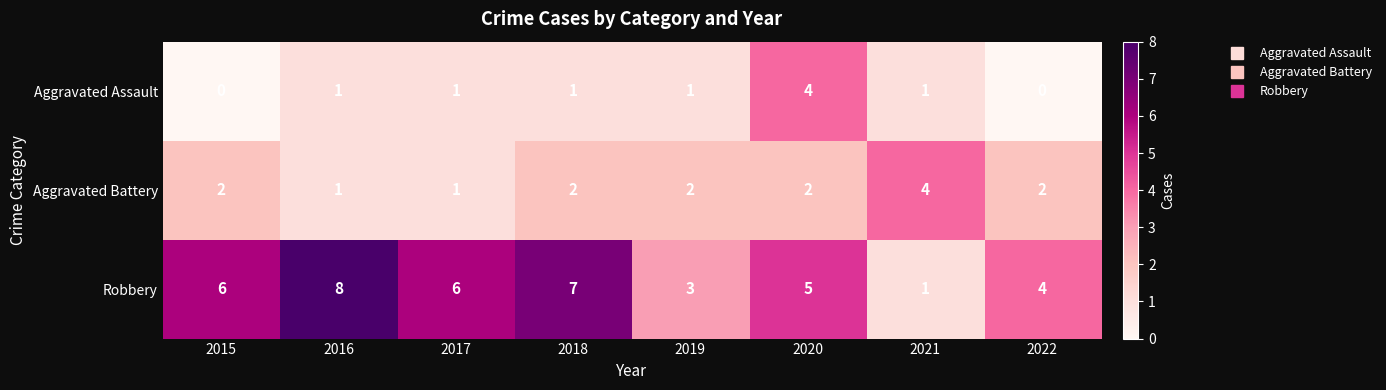

What is the approximate value of Aggravated Assault at 2020?

4